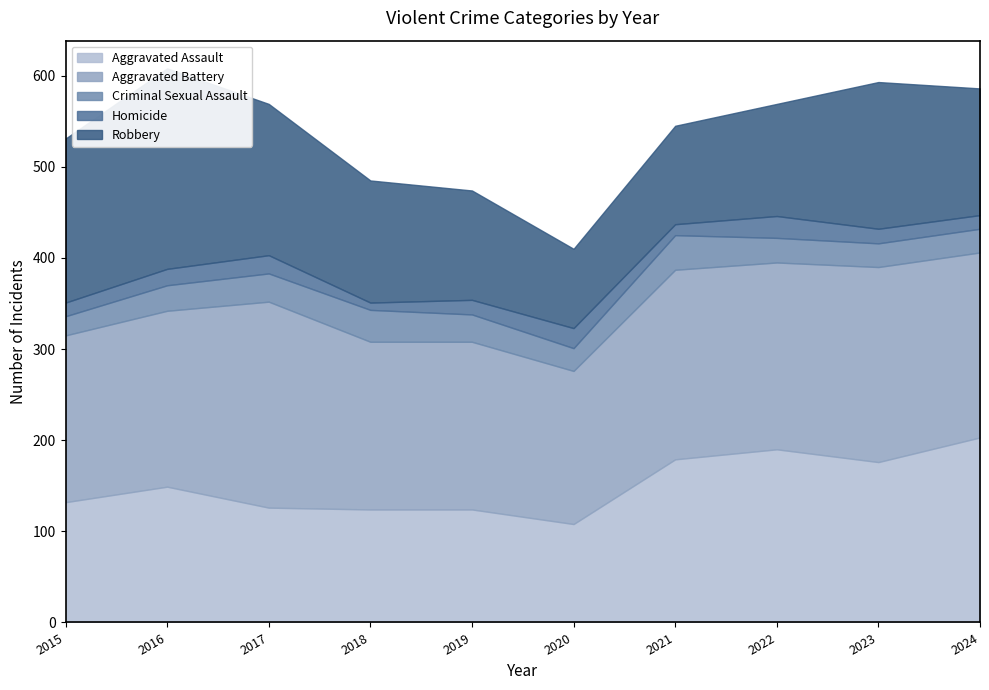

True or false: Robbery has a value of 166 at 2017.

True